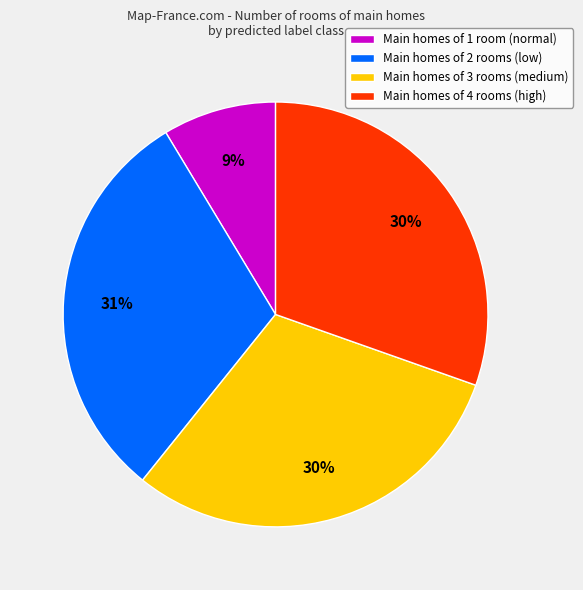

Combined, do Main homes of 2 rooms (low) and Main homes of 4 rooms (high) account for over 50%?

Yes